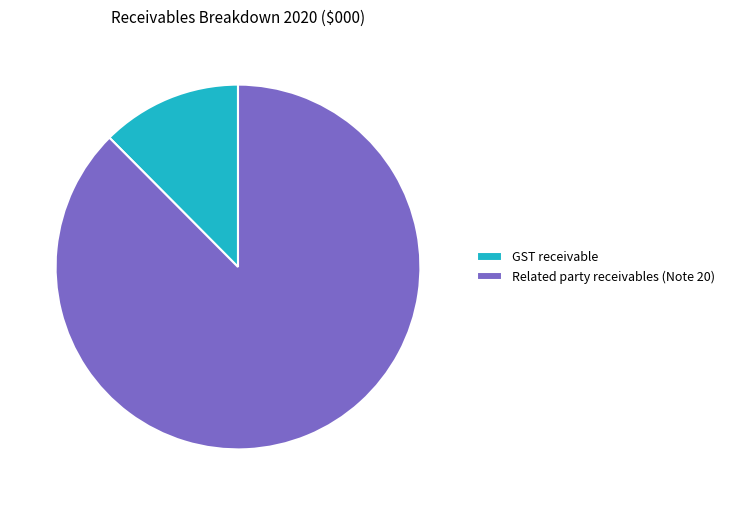

What is the largest slice in the pie chart?

Related party receivables (Note 20)